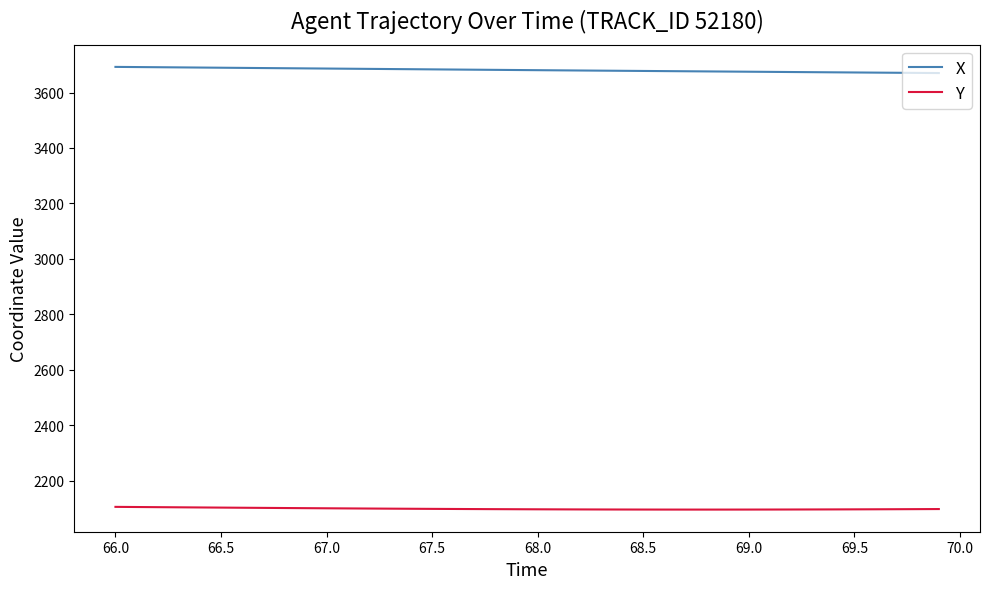

List the series in order of their overall mean, highest first.

X, Y